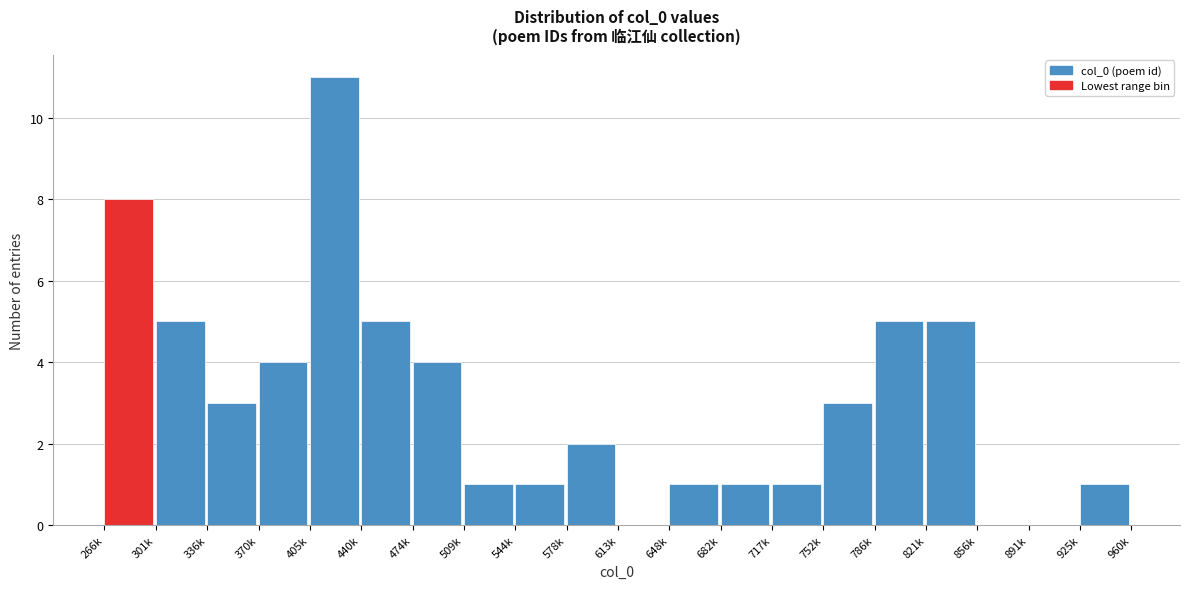

Reading left to right, what are all the values shown in this chart?

266k=8	301k=5	336k=3	370k=4	405k=11	440k=5	474k=4	509k=1	544k=1	578k=2	613k=0	648k=1	682k=1	717k=1	752k=3	786k=5	821k=5	856k=0	891k=0	925k=1